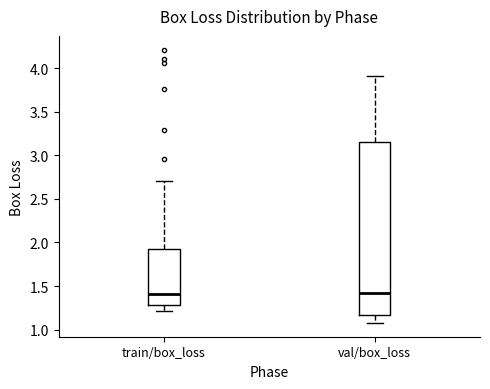

Comparing the boxes themselves (not the whiskers), which one is the tallest?

val/box_loss